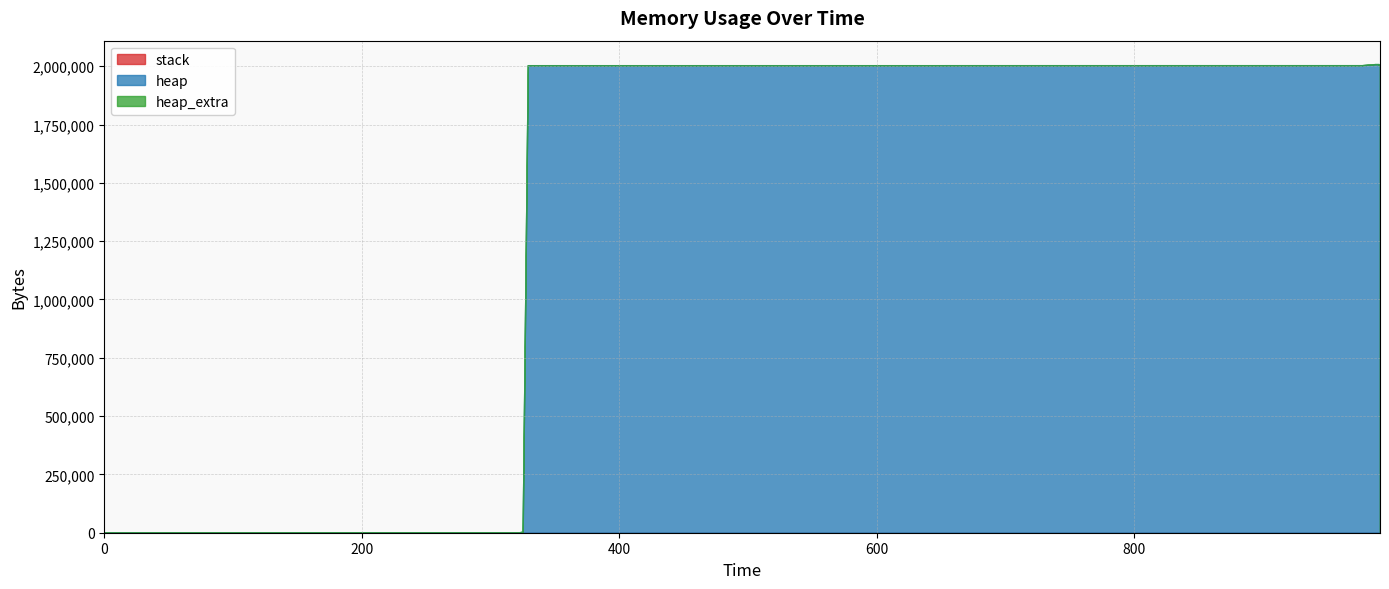

Is it true that heap equals 2000063 at 991?

True